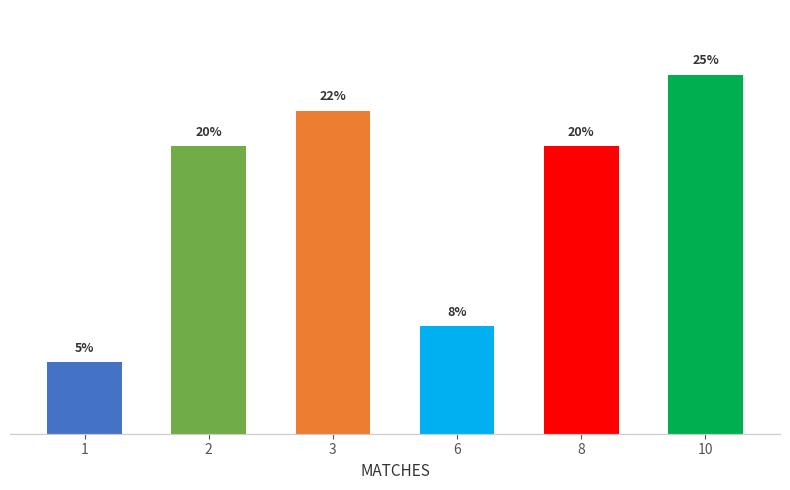

Where does the data first go above 20?

3